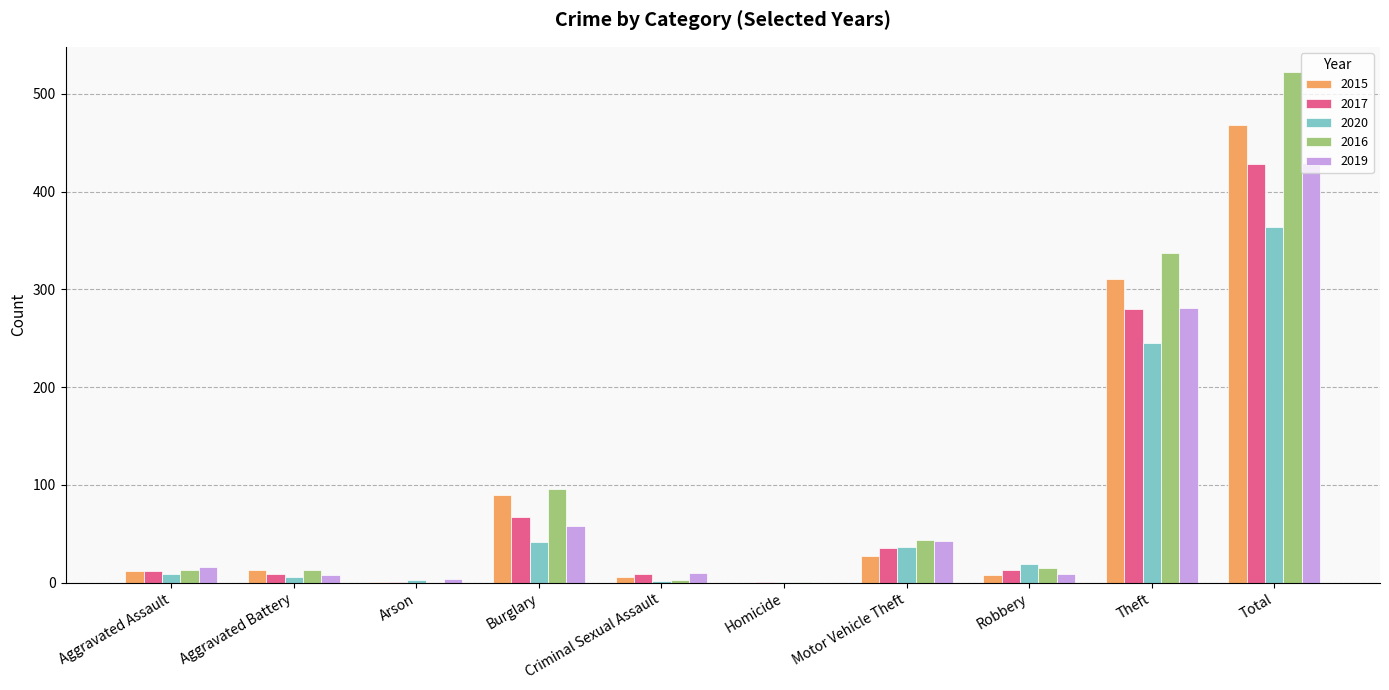

The 2016 series shows 74 at Motor Vehicle Theft. True or false?

False